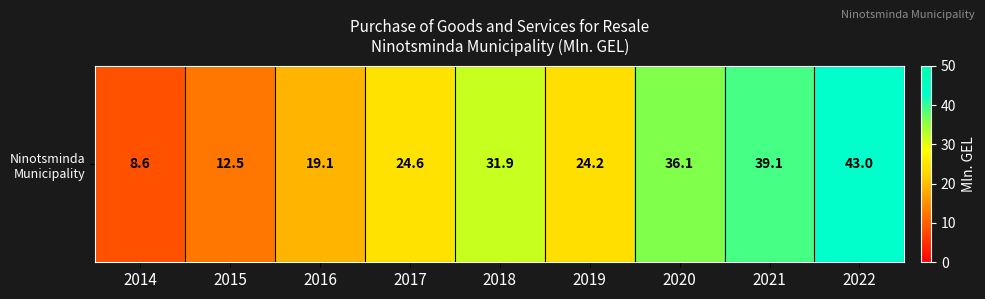

What is the change in value from 2015 to 2017?

+12.1